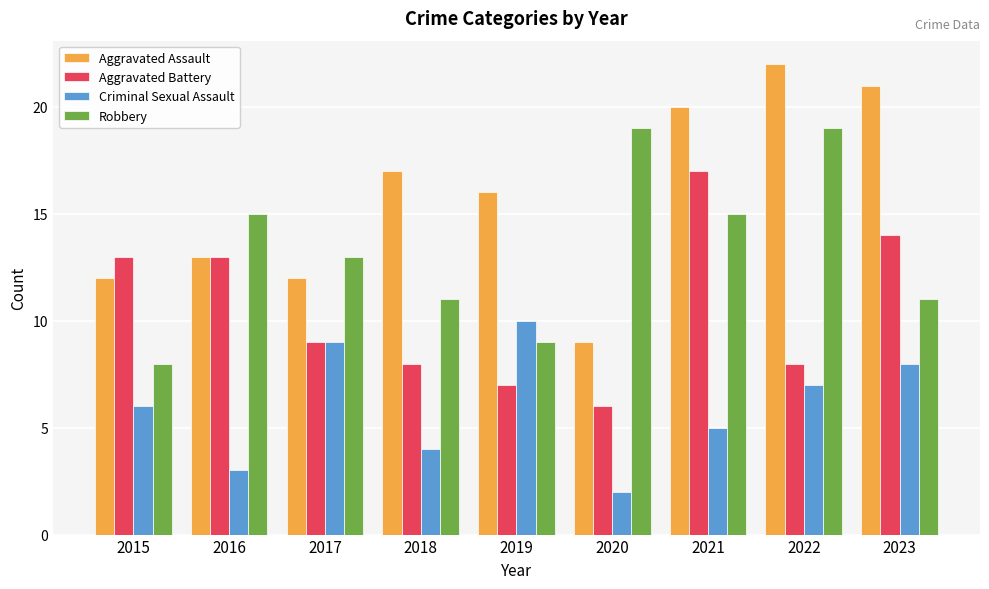

Reading left to right, extract all data points from this chart.

Aggravated Assault: 12	13	12	17	16	9	20	22	21
Aggravated Battery: 13	13	9	8	7	6	17	8	14
Criminal Sexual Assault: 6	3	9	4	10	2	5	7	8
Robbery: 8	15	13	11	9	19	15	19	11